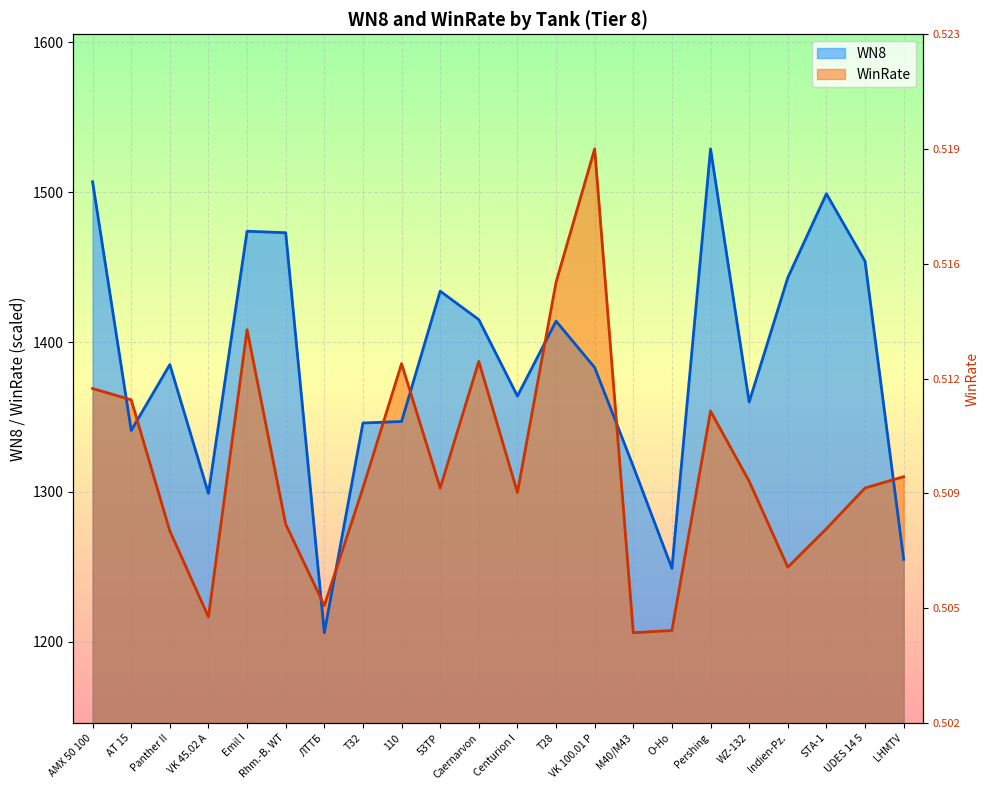

Between M40/M43 and ЛТТБ, which is larger?

M40/M43